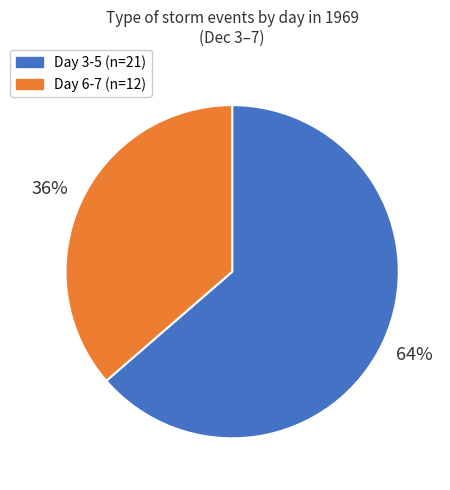

To the nearest percent, what is the average slice percentage?

50%